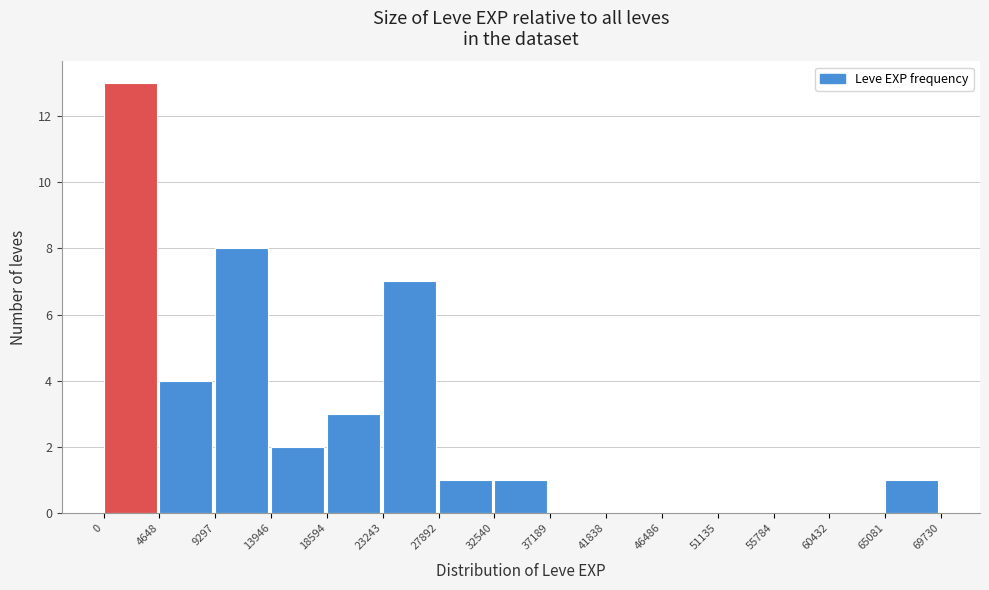

What is the height of the bar covering 9297 to 13946 on the x-axis? The values are not printed on the chart, so give them approximately, as read against the axis.

8